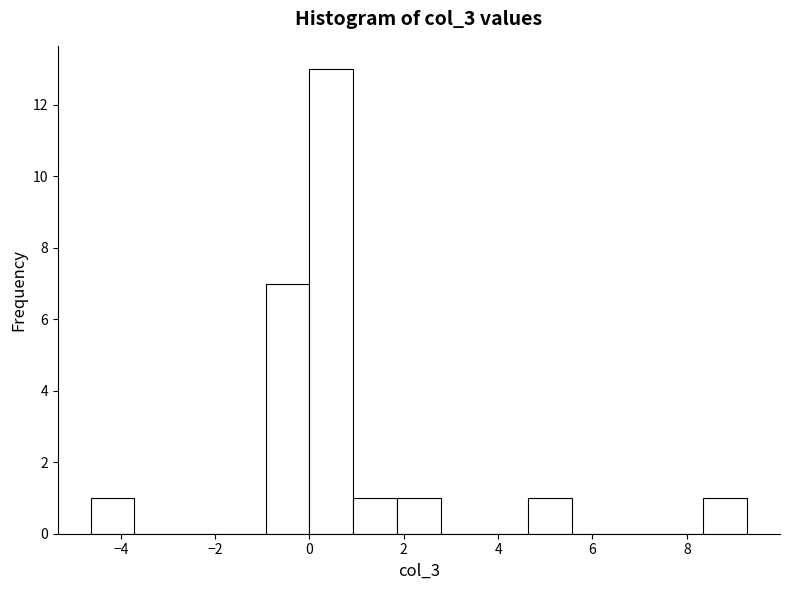

Over which range of the x-axis is the bar tallest?

0.0 to 1.0